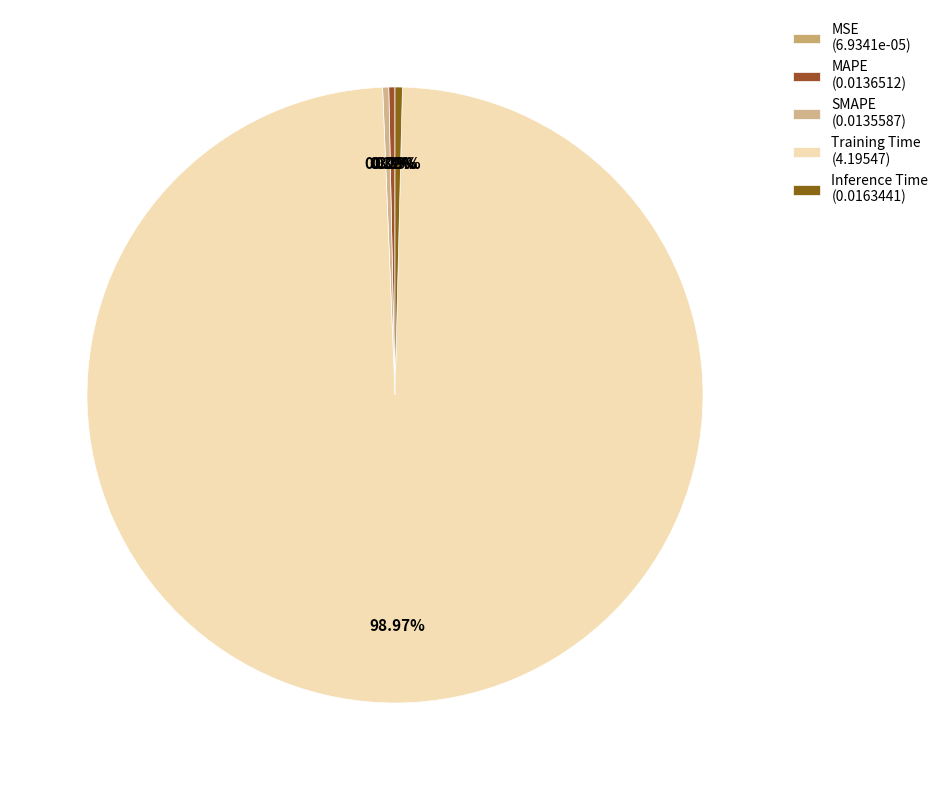

How many segments does this pie chart have?

5